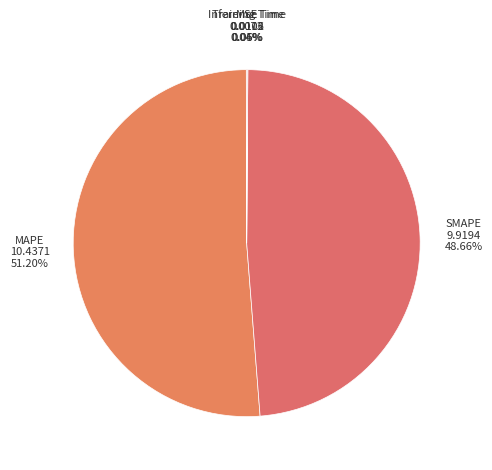

Is there any slice that represents more than half of the pie?

Yes